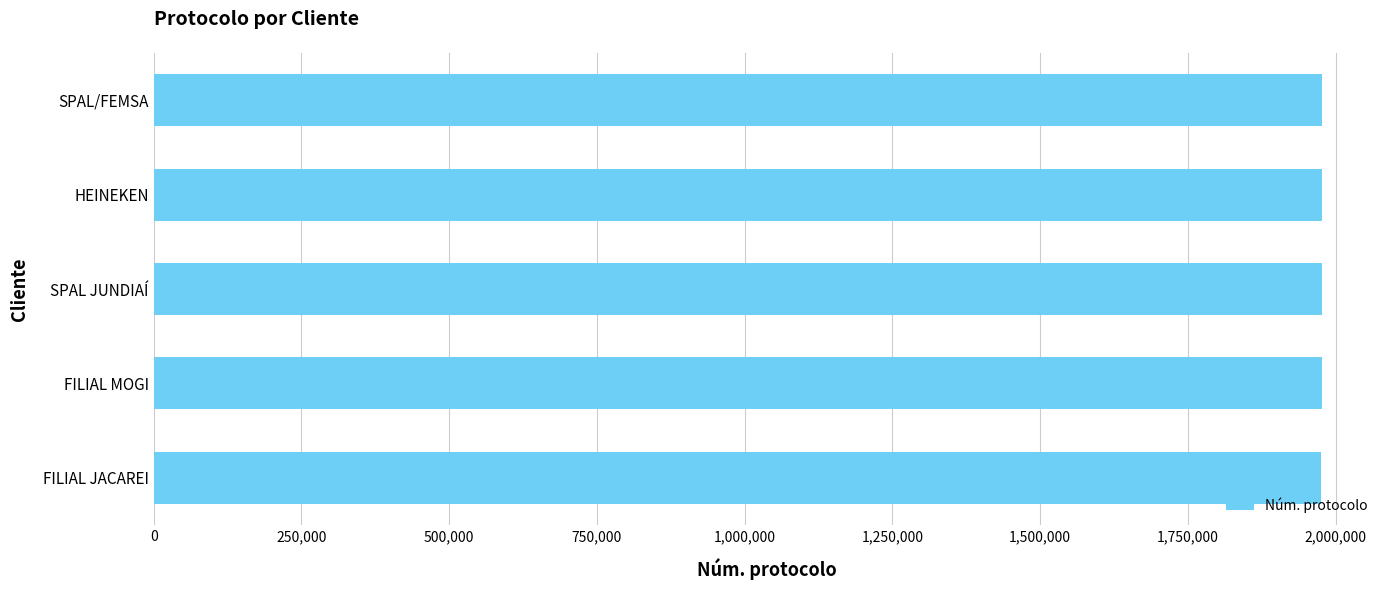

What is the minimum value shown in the chart?

1976026